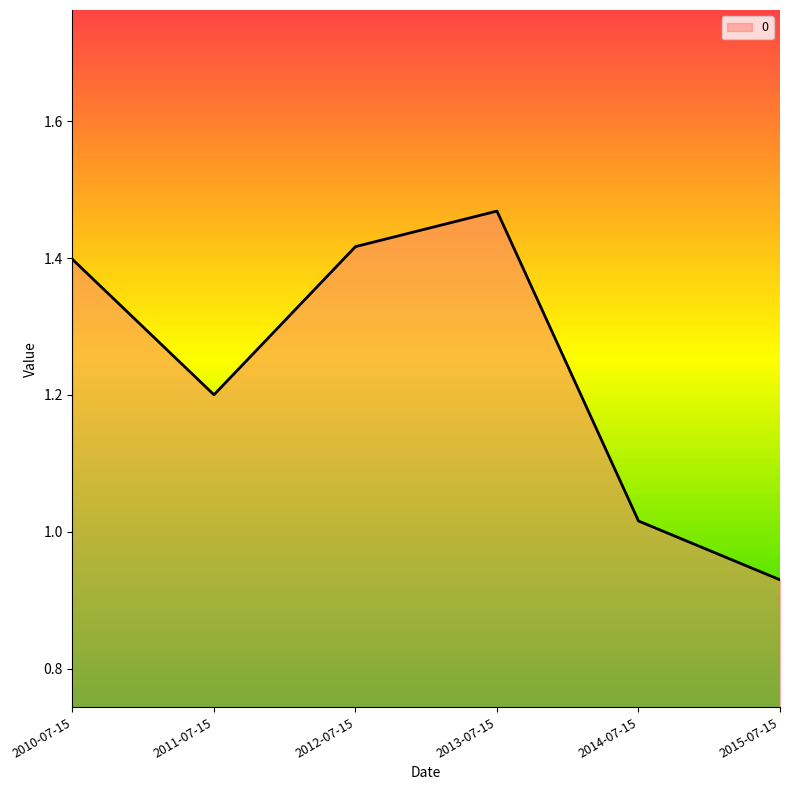

Read the value at 2011-07-15.

1.2